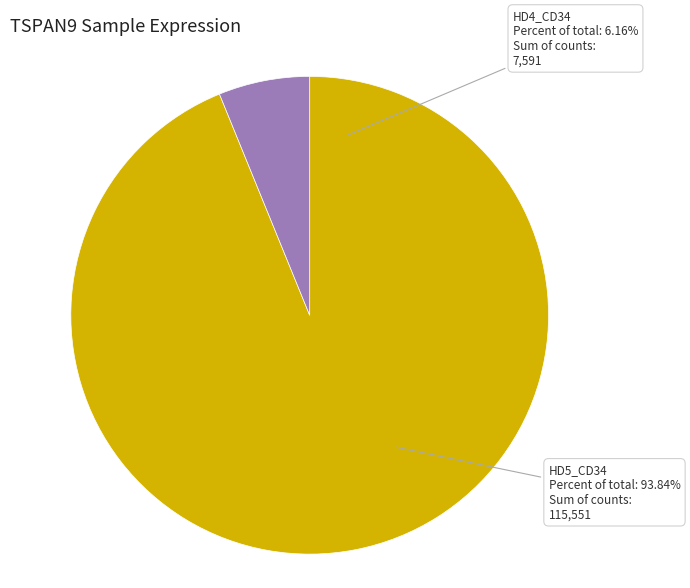

Which slice is the largest?

HD5_CD34